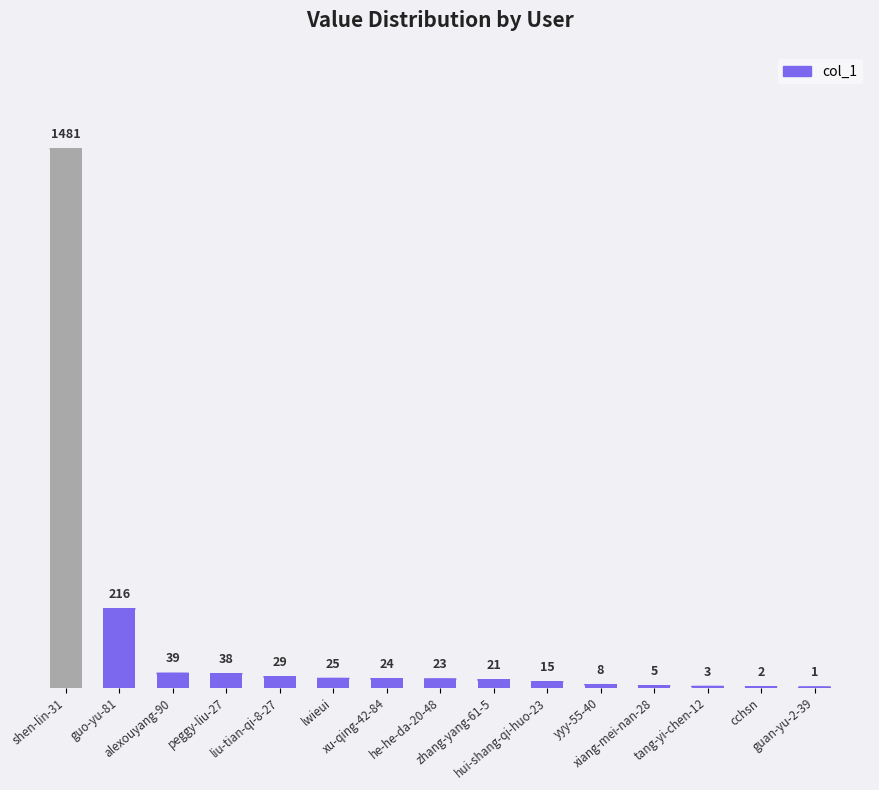

What is the greatest value displayed?

1481